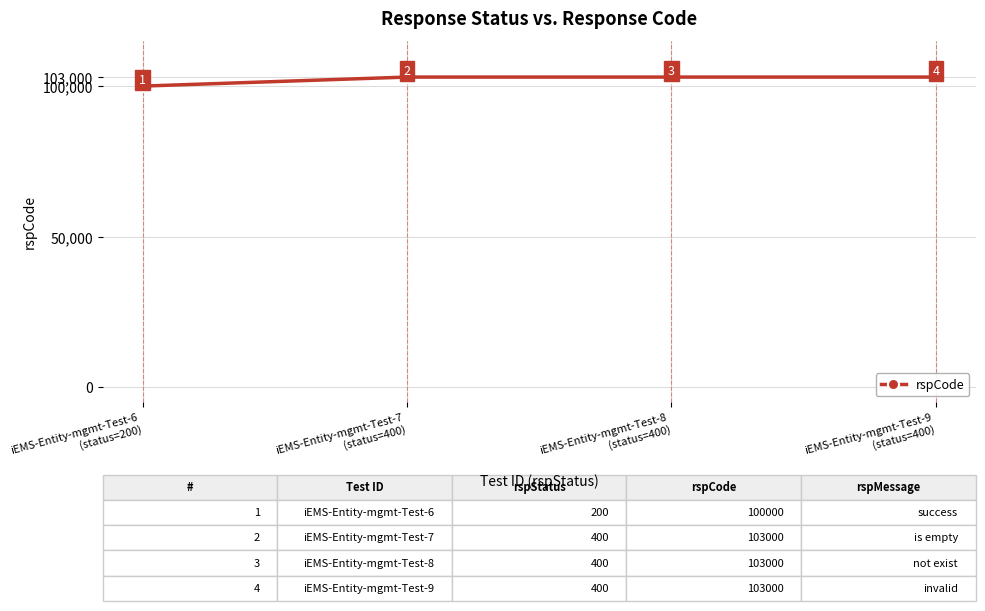

What is the minimum value shown in the chart?

100000